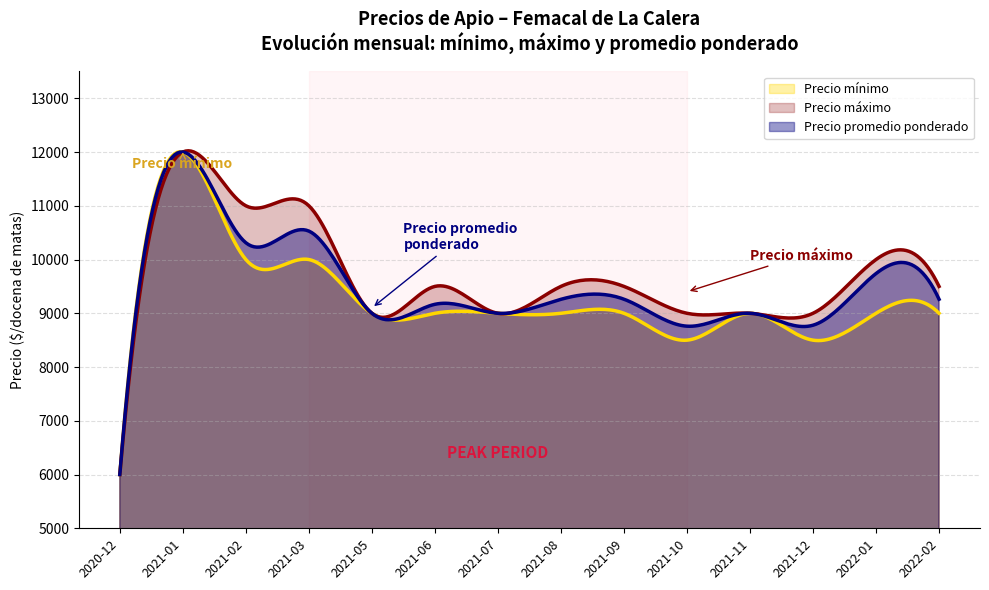

What is the greatest value displayed?

12023.0